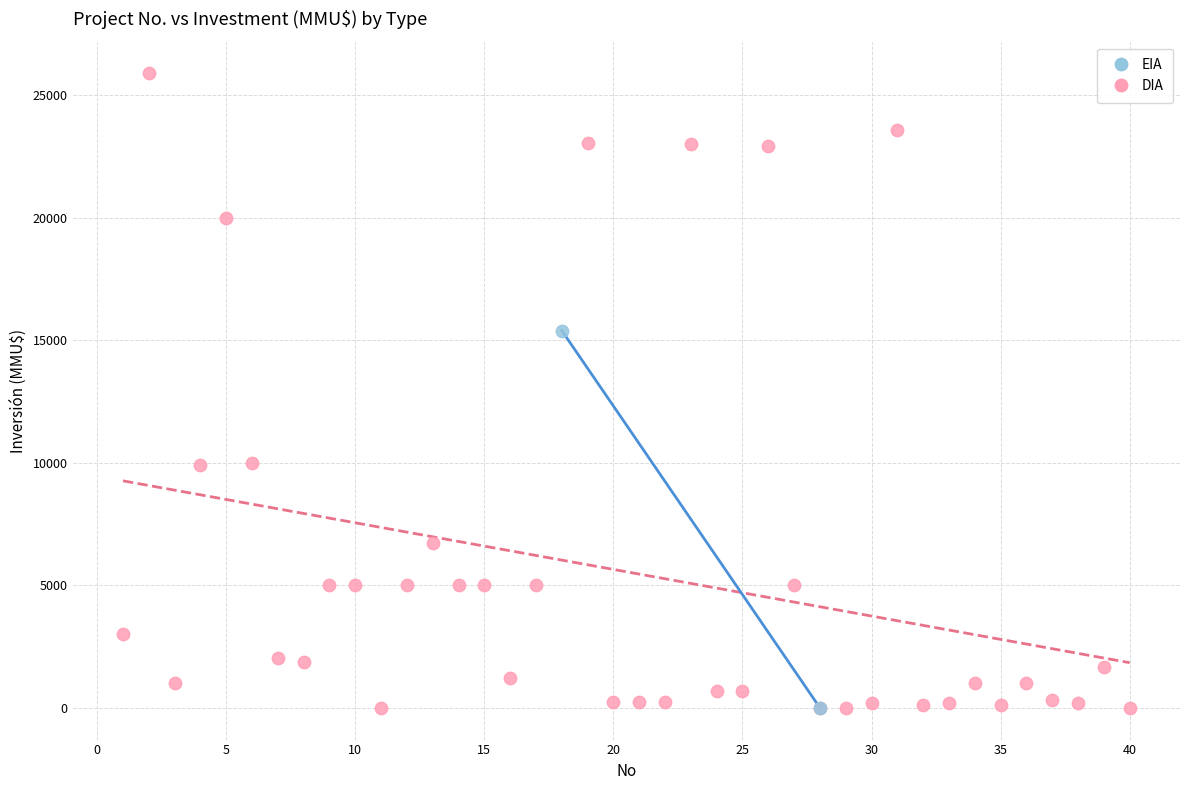

What are all the series names shown in the legend?

EIA, DIA